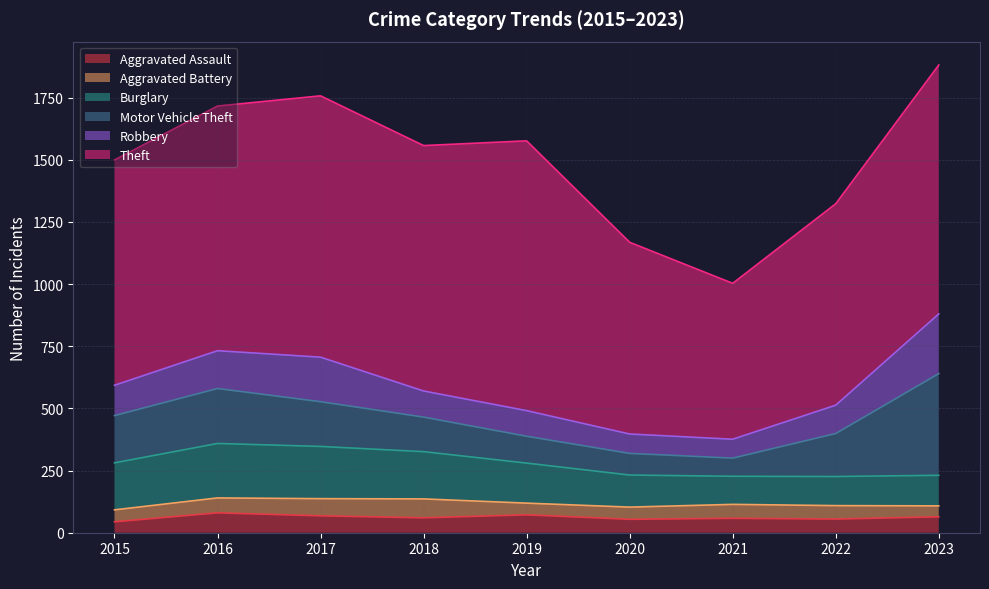

At how many categories does at least one series exceed 321?

9